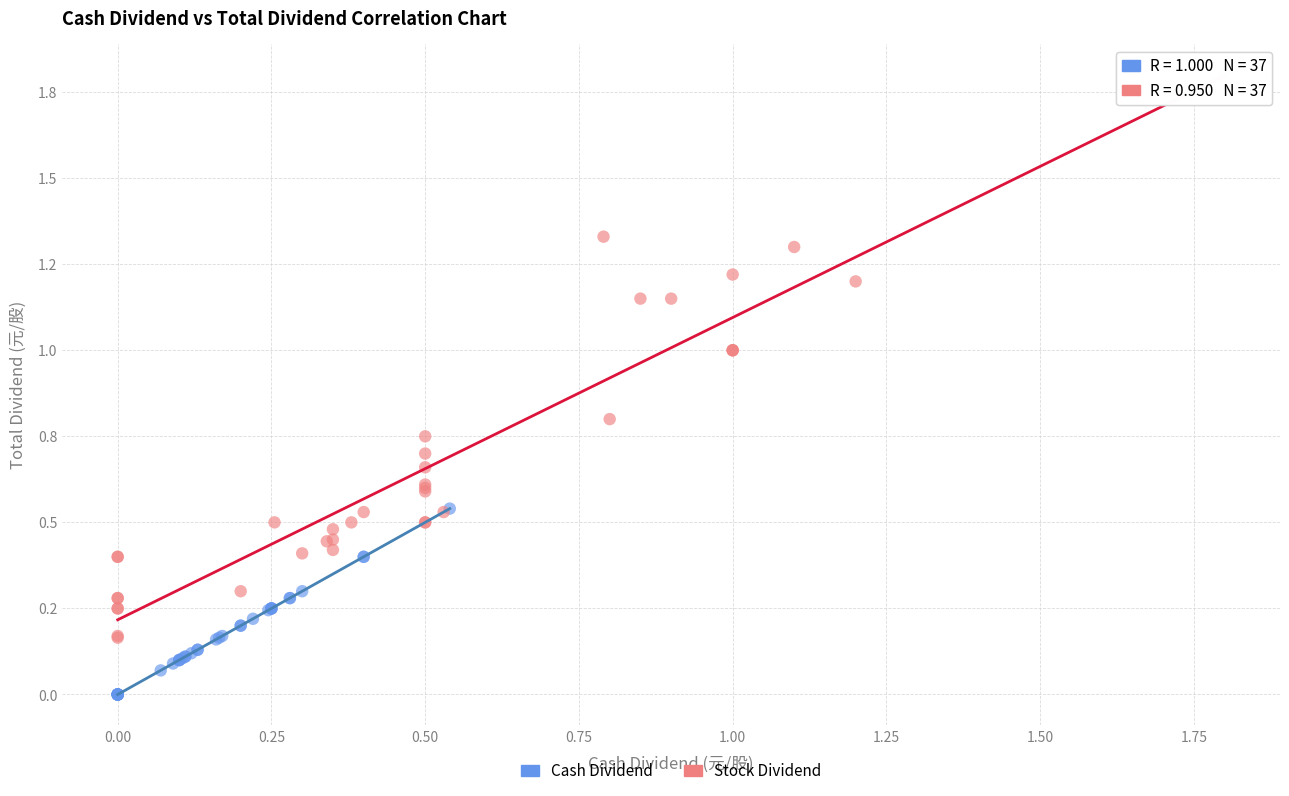

Which series reaches the minimum Y coordinate?

Cash Dividend